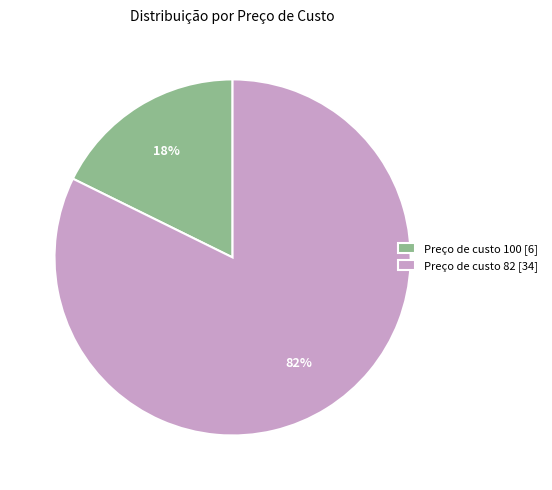

To the nearest percent, what portion does Preço de custo 100 [6] represent?

18%